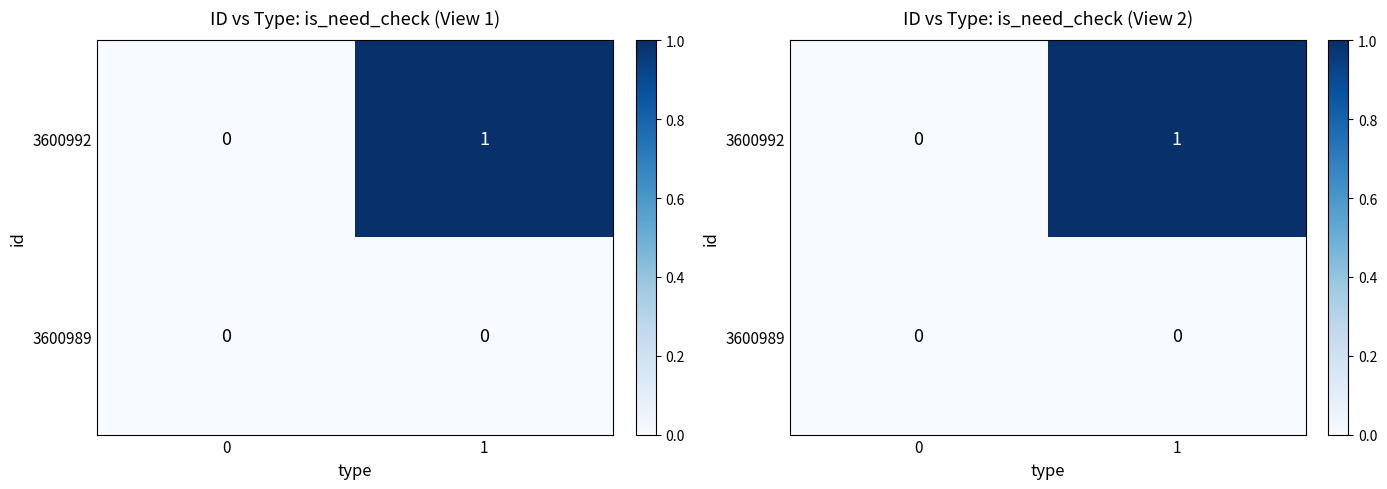

List the series in order of their peak value, lowest first.

3600989, 3600992